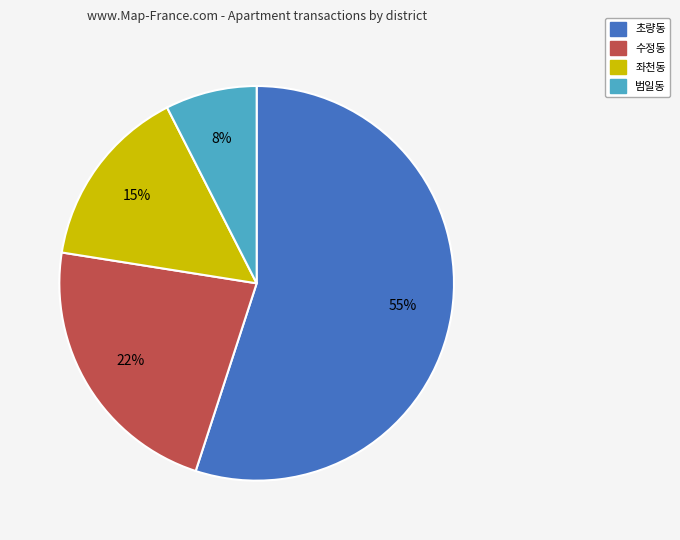

Which category has the biggest portion of the pie?

초량동